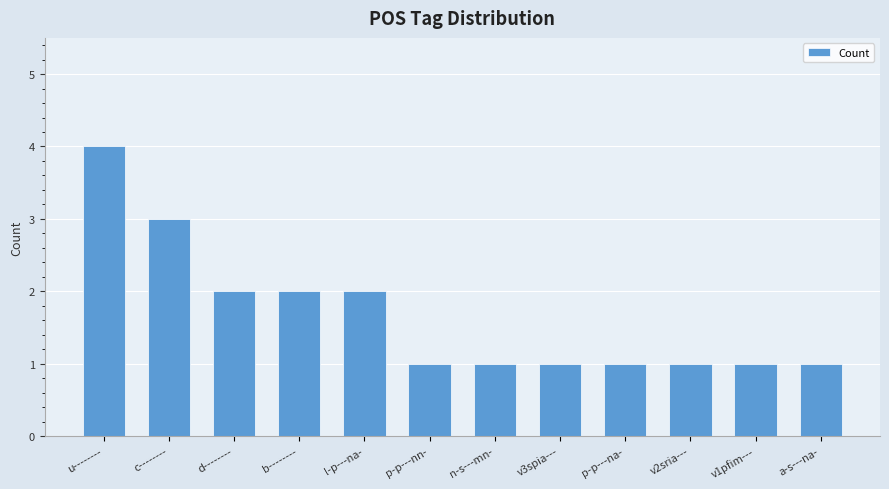

What is the label of the 7th bar from the right?

p-p---nn-